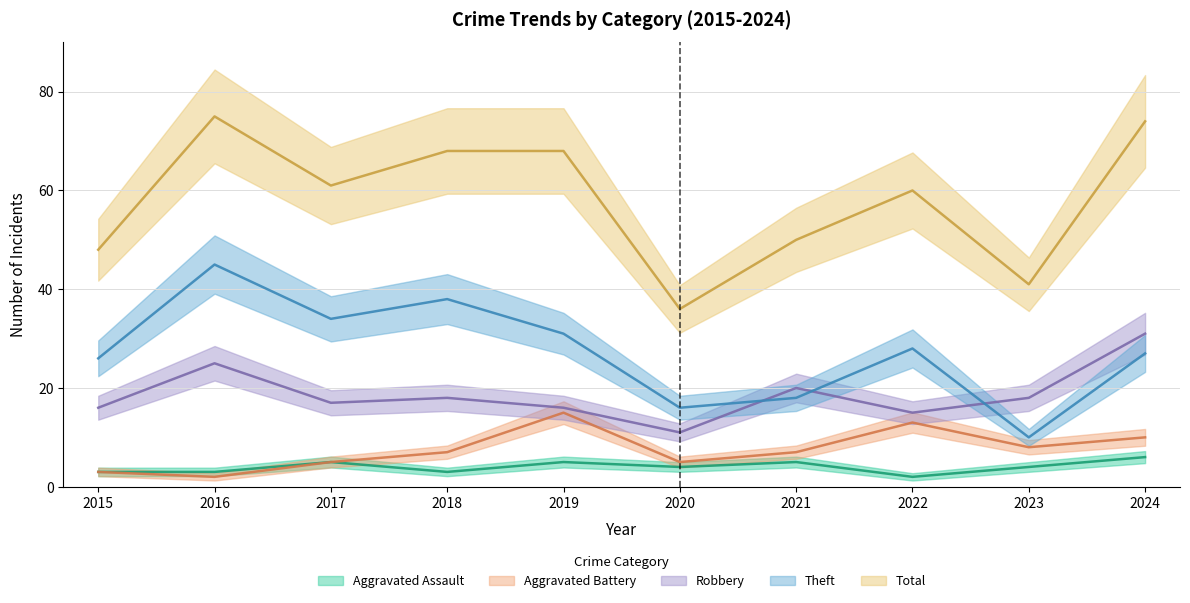

Is the value of Aggravated Battery at 2024 greater than the value of Theft at 2016?

No